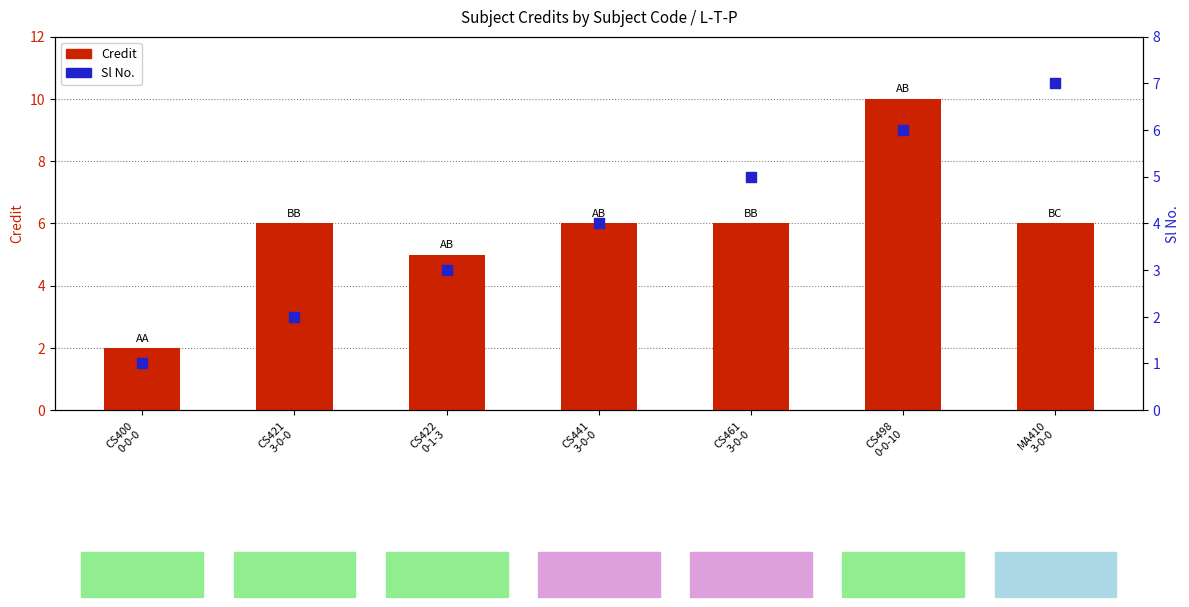

What are all the series names shown in the legend?

Credit, Sl No.